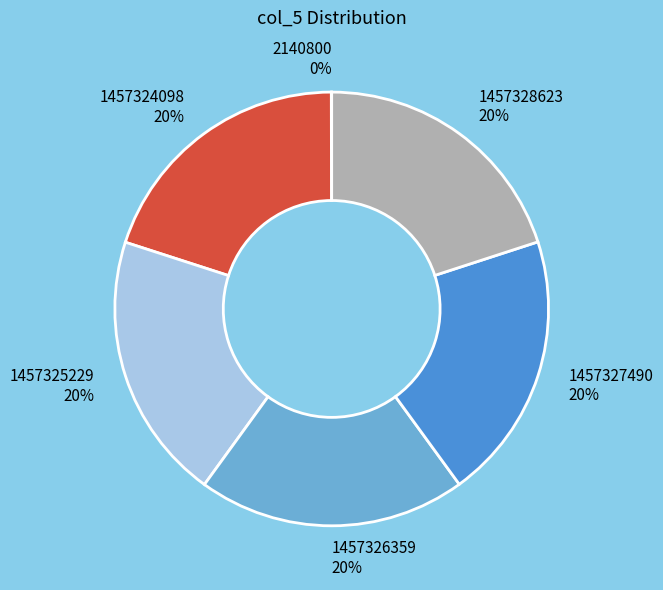

Approximately how many times larger is the value at 1457327490 compared to 1457325229?

1.0